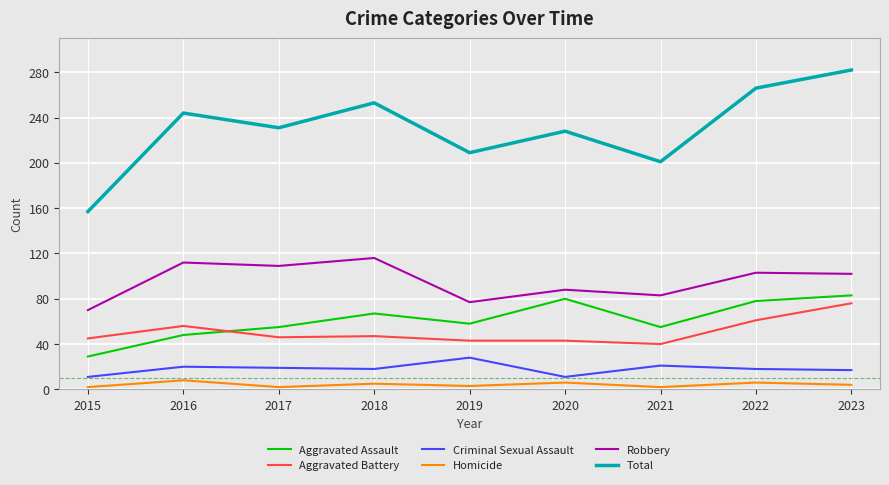

What is the difference between the maximum and minimum values in the Robbery series?

46